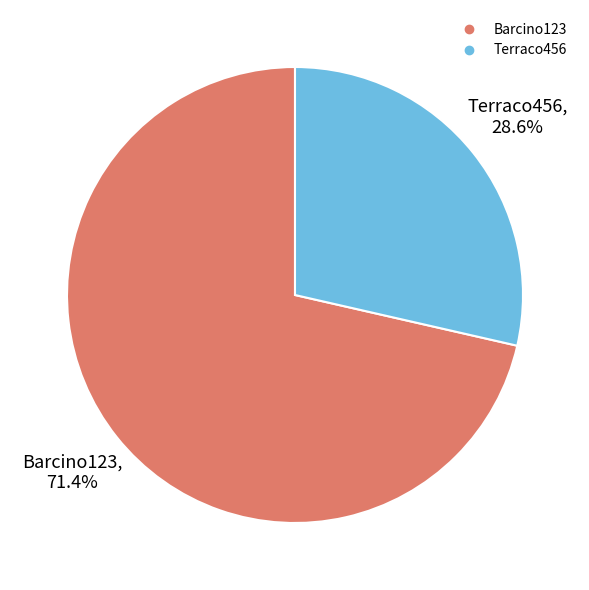

Approximately how many times larger is the value at Barcino123 compared to Terraco456?

2.5